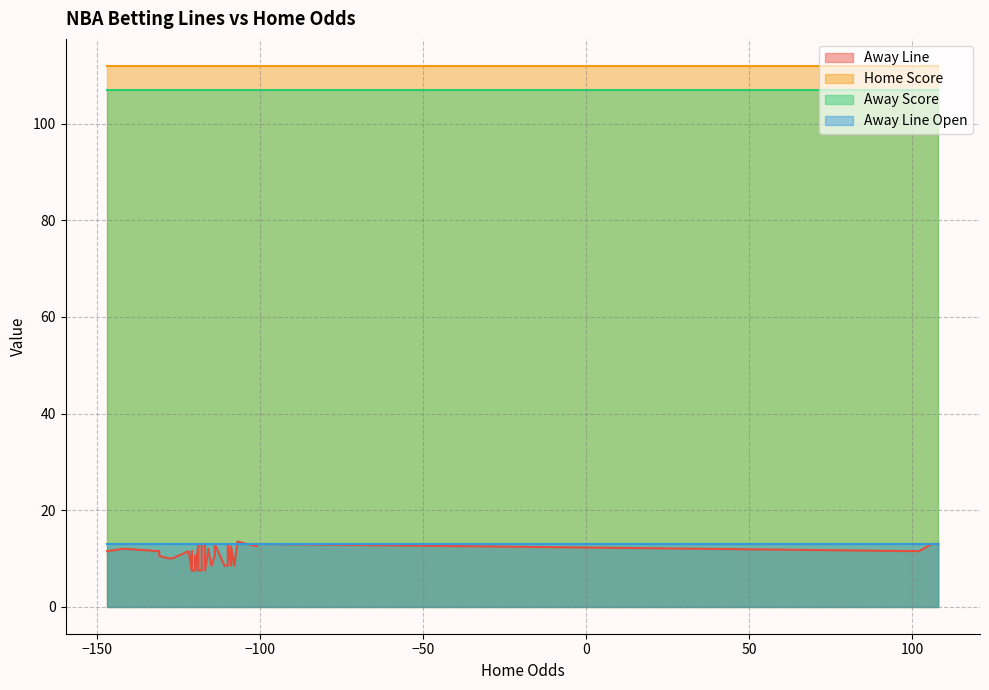

Rank the series by their maximum value, from lowest to highest.

Away Line Open, Away Line, Away Score, Home Score